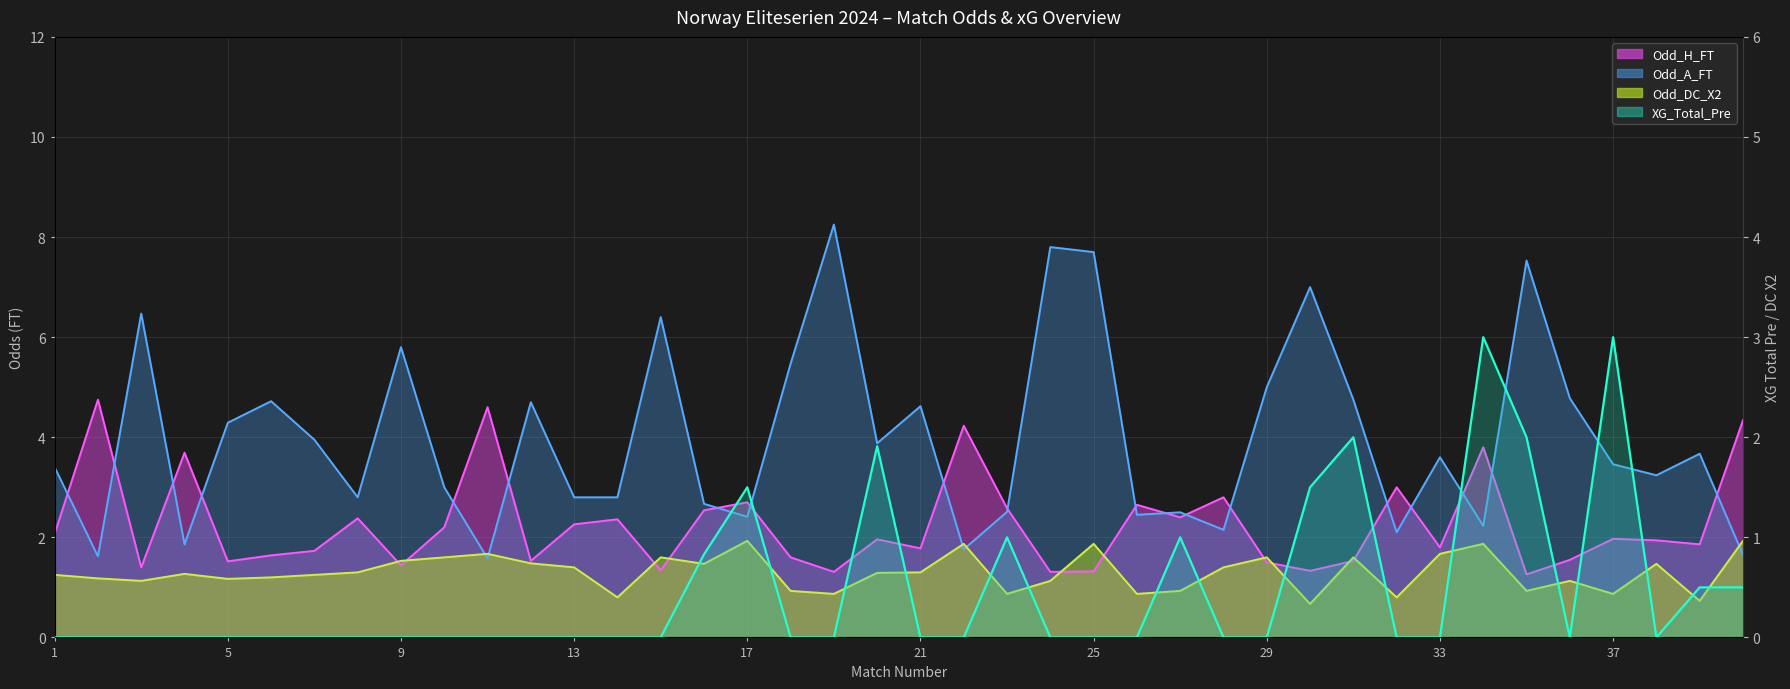

The chart shows a value of 0.8 at 15. True or false?

True